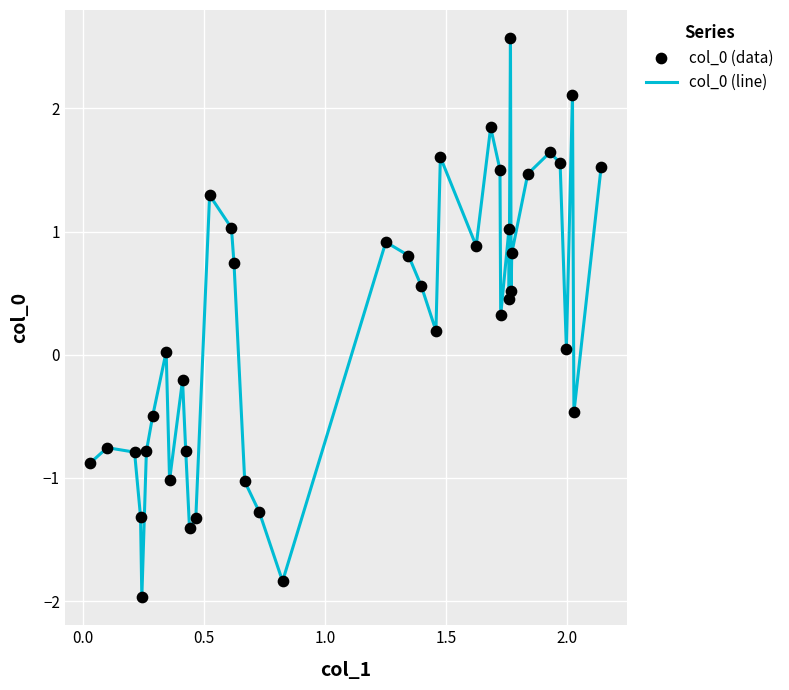

What is the greatest value displayed?

2.6